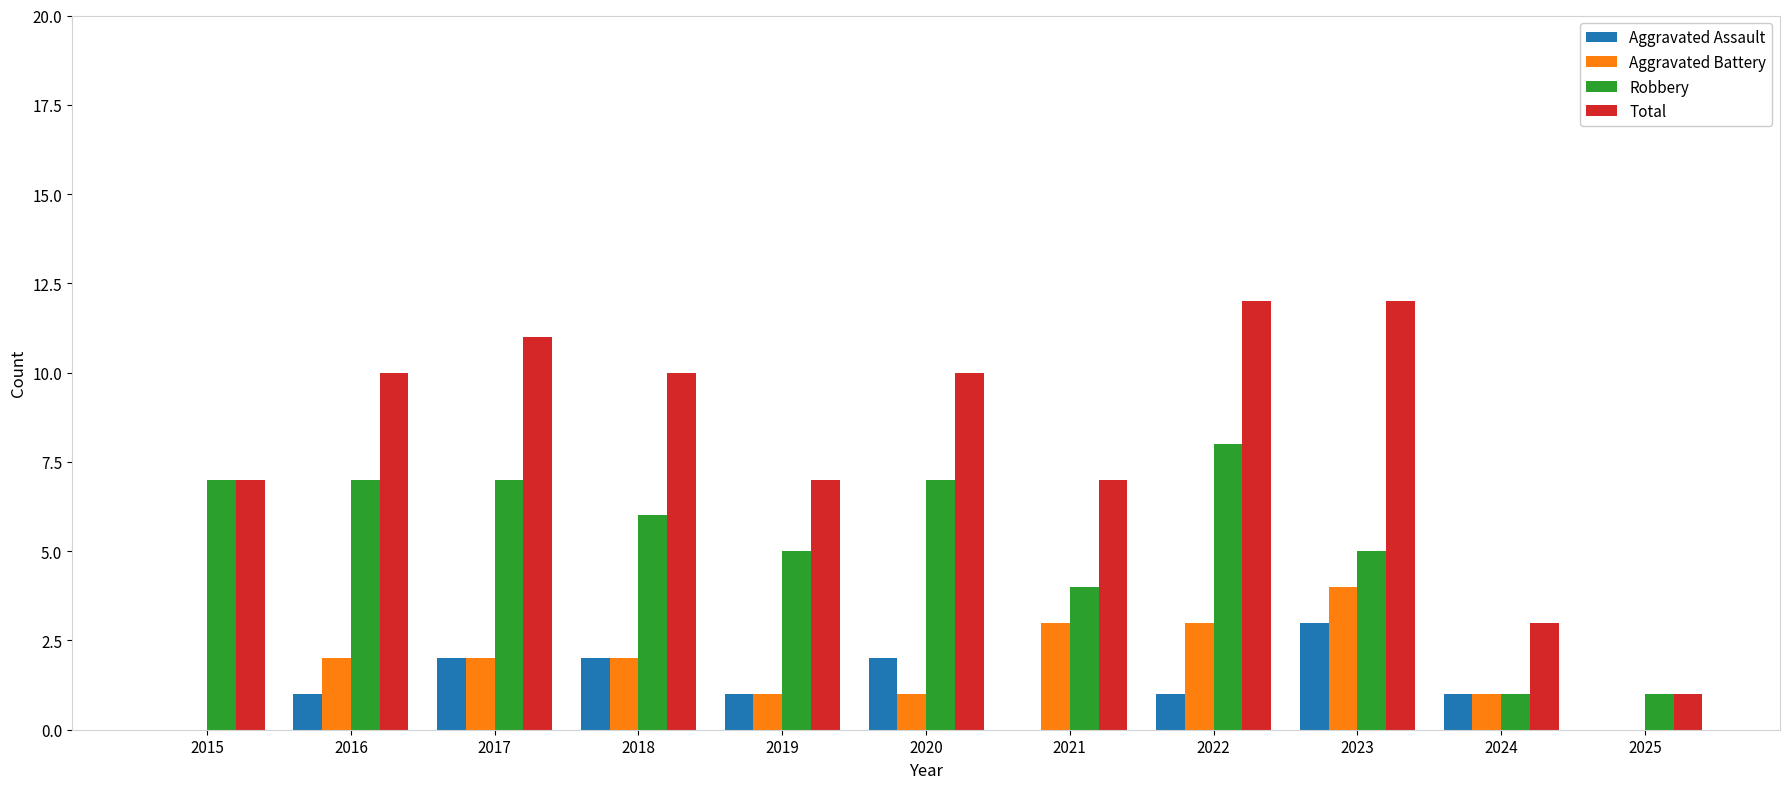

What is the sum of all Aggravated Battery values?

19